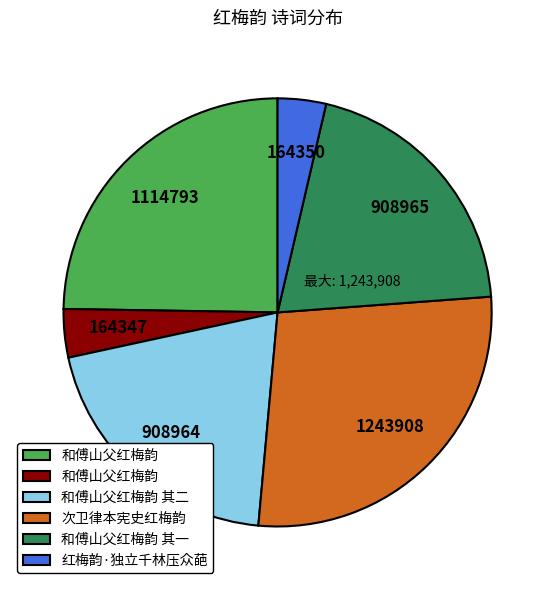

How many slices are in this pie chart?

6